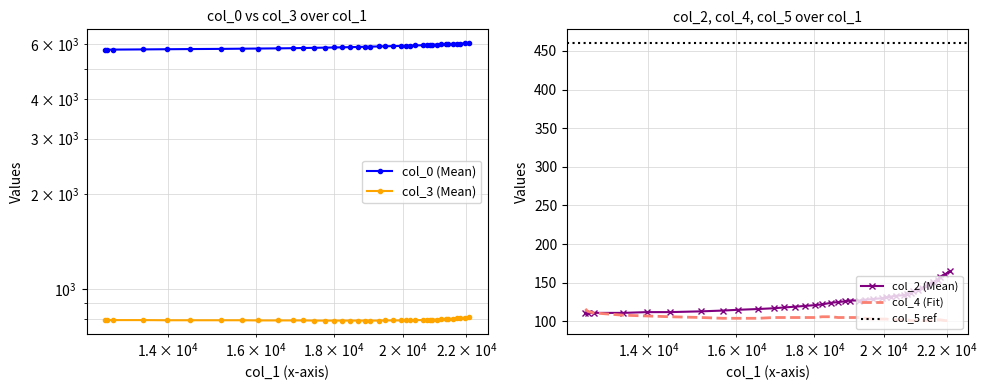

How many values in the col_2 series are below 127?

19